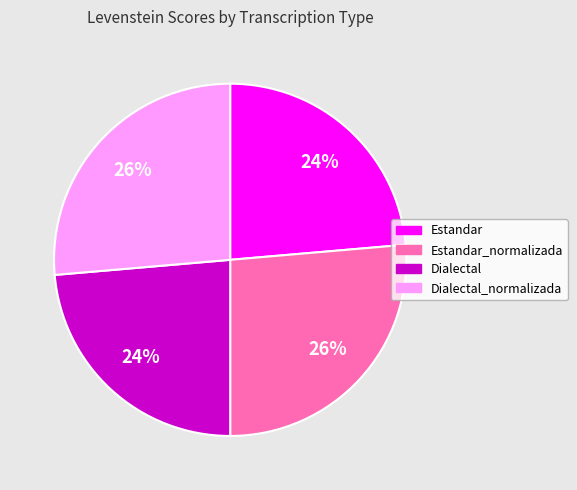

To the nearest percent, what is the average slice percentage?

25%